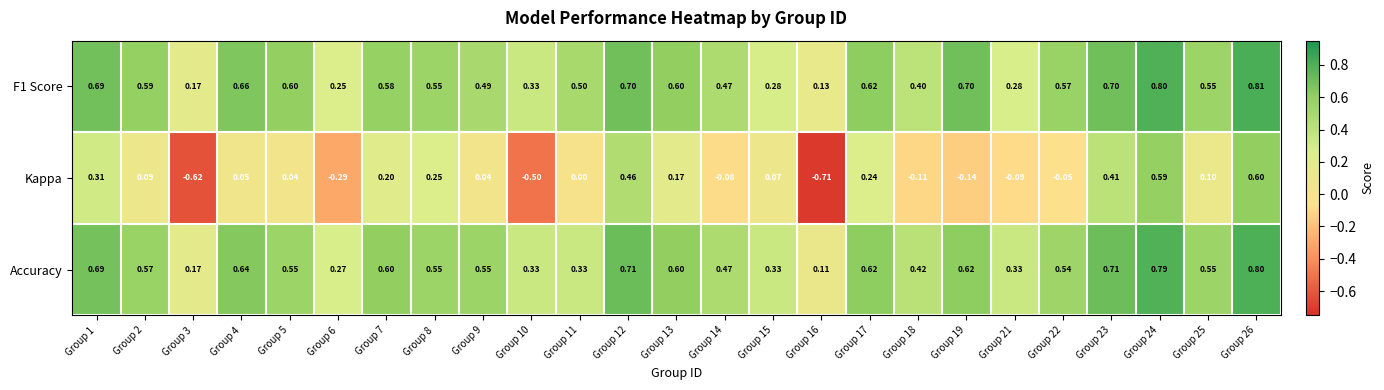

Is the value of Kappa at Group 24 greater than the value of F1 Score at Group 22?

Yes